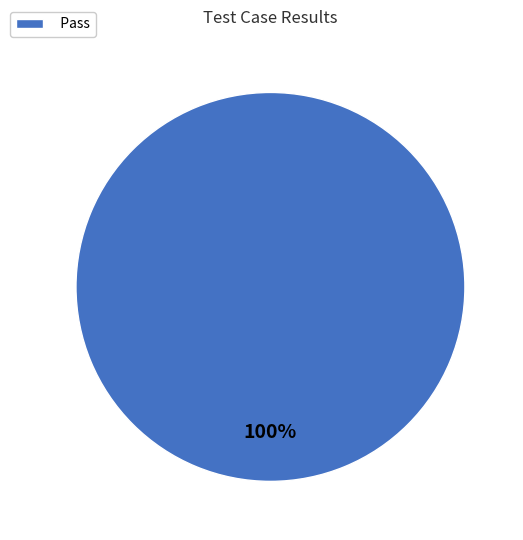

Is Pass the majority of the pie?

Yes